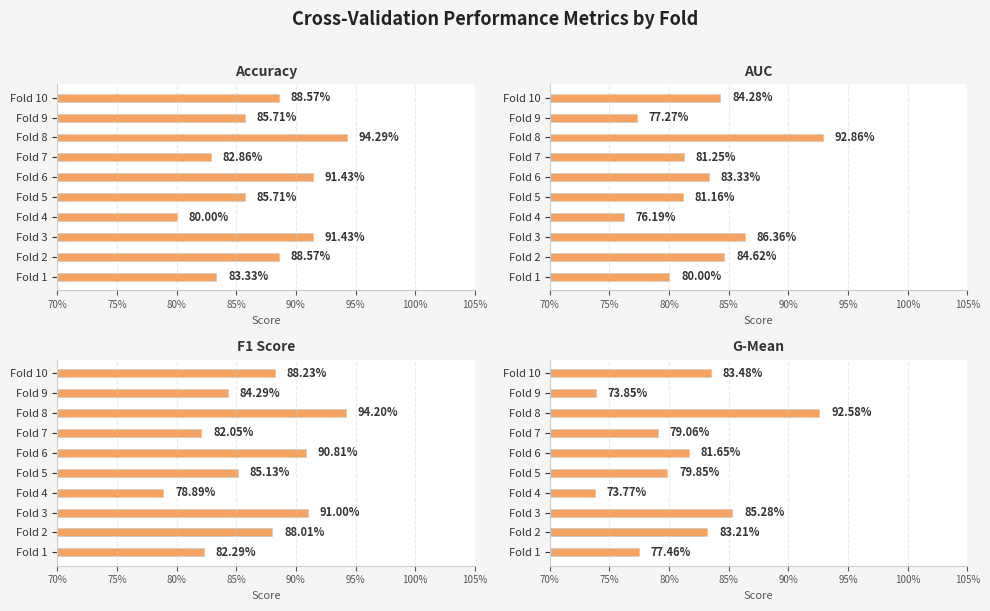

What is the approximate value of f1_score at Fold 4?

0.8